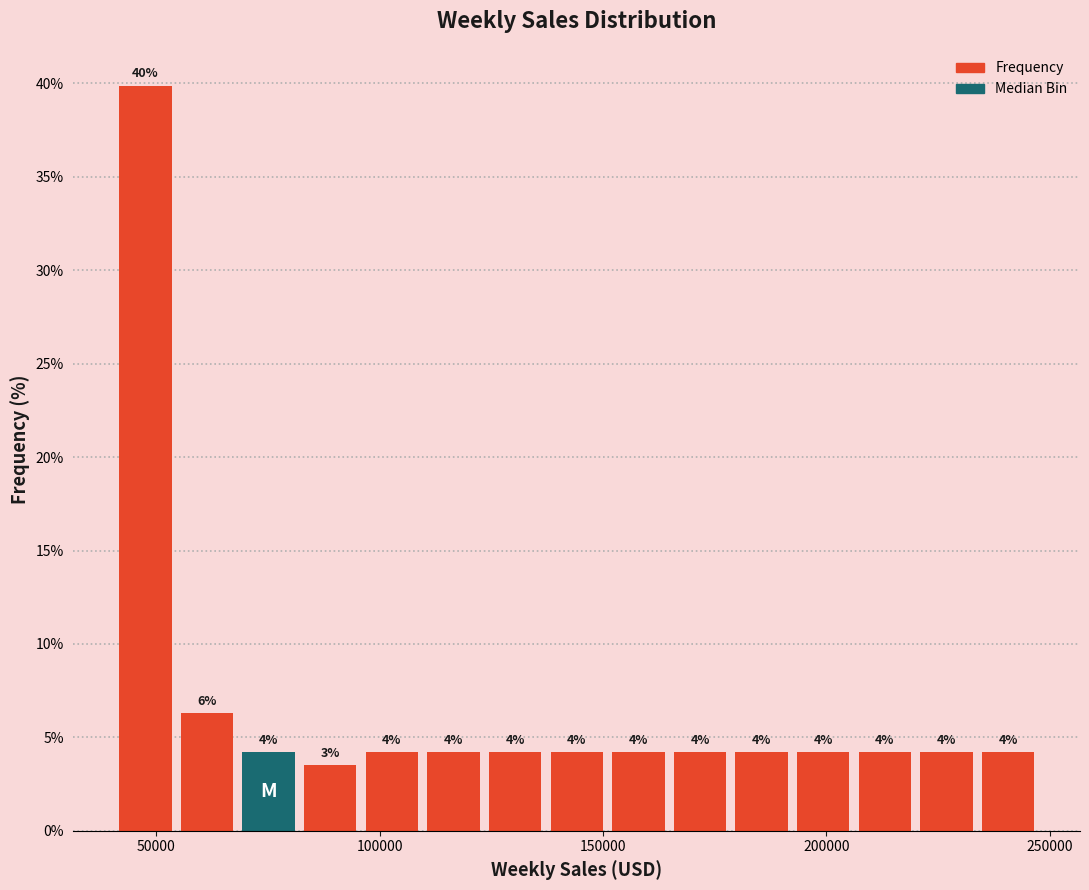

Read against the x-axis, roughly where is the centre of the tallest bar?

50000